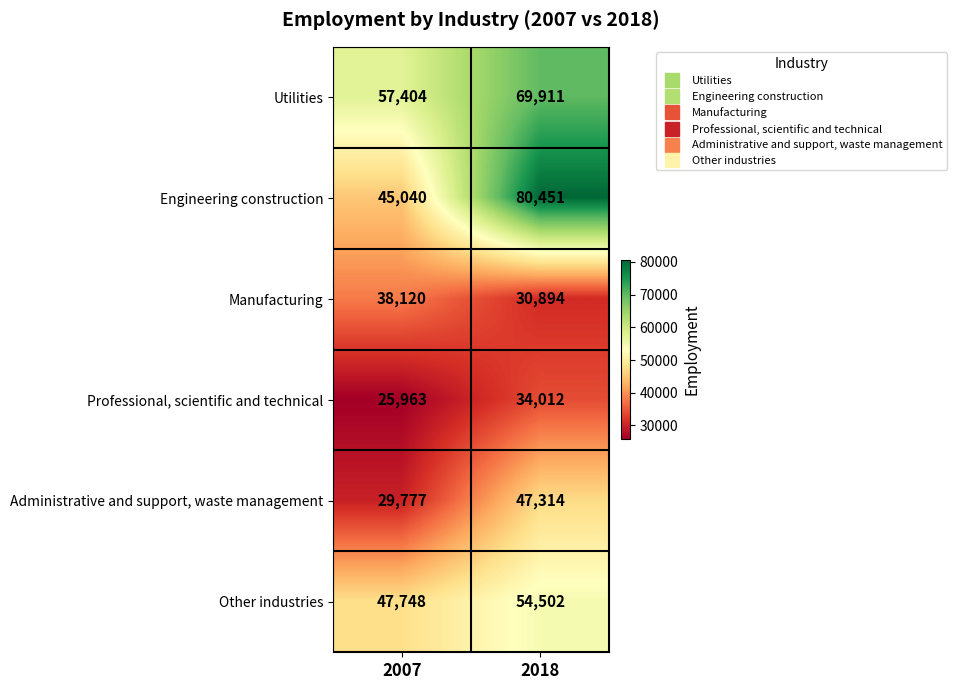

At which category does the chart reach its minimum across all series?

2007